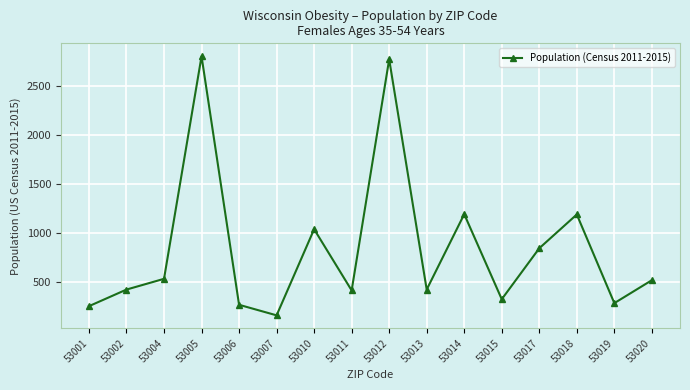

Which category has the highest value across all series?

53005